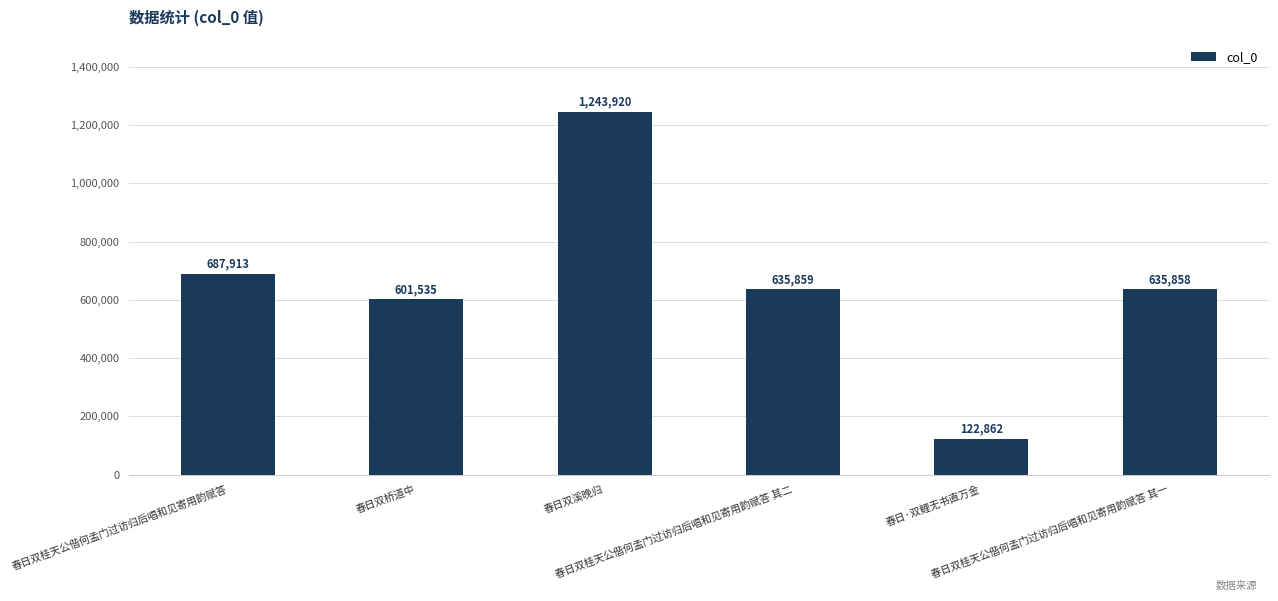

List the labels in order of value, smallest first.

春日·双鲤无书直万金, 春日双桥道中, 春日双桂天公偕何孟门过访归后唱和见寄用韵赋答 其一, 春日双桂天公偕何孟门过访归后唱和见寄用韵赋答 其二, 春日双桂天公偕何孟门过访归后唱和见寄用韵赋答, 春日双溪晚归